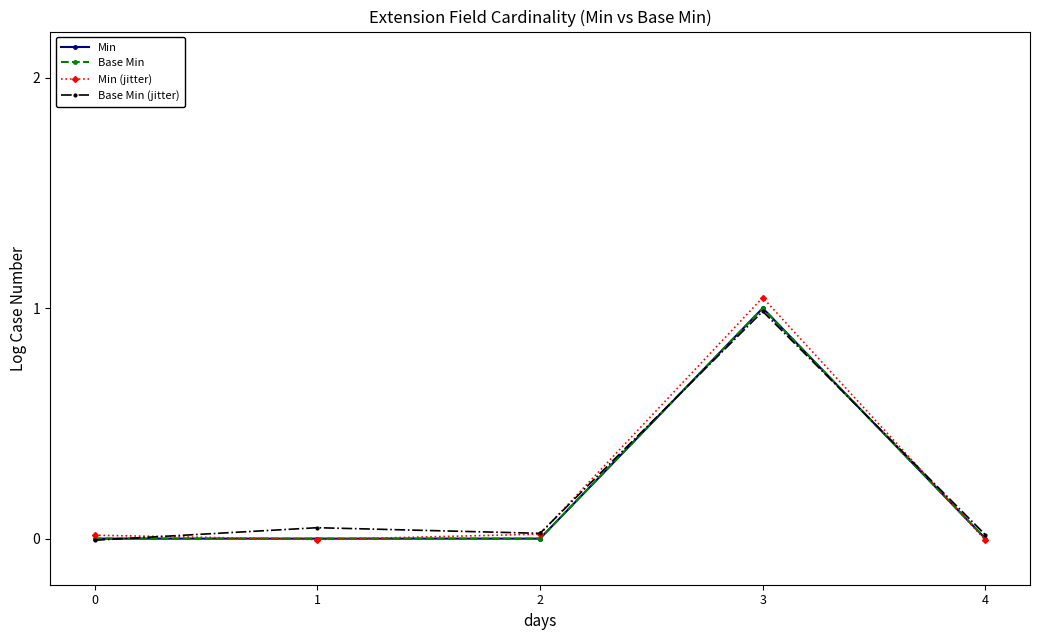

Does the chart display data point markers on the line(s)?

Yes